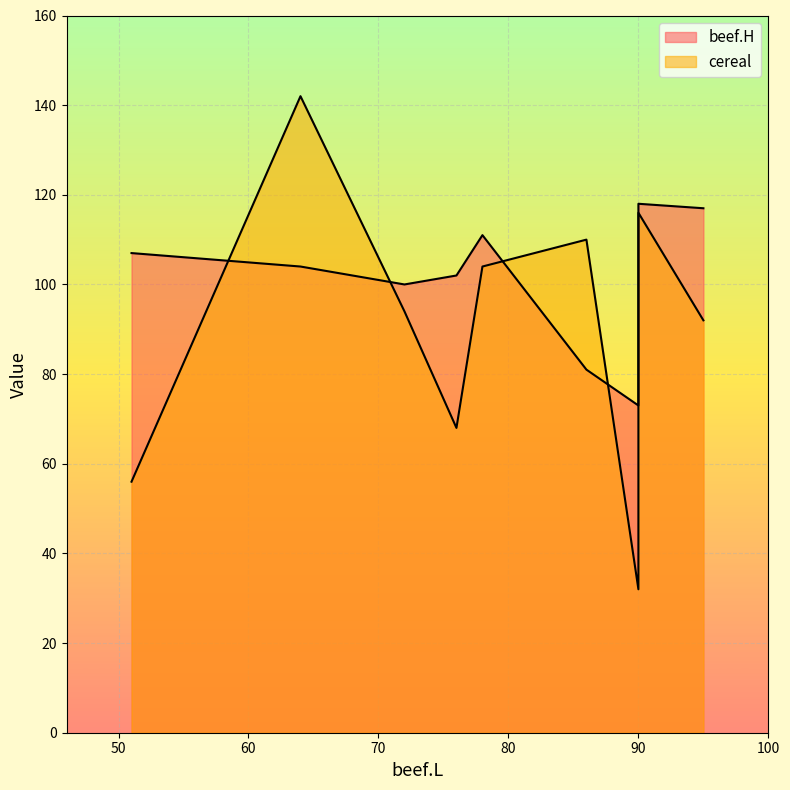

True or false: beef.H has a value of 47 at 72.

False